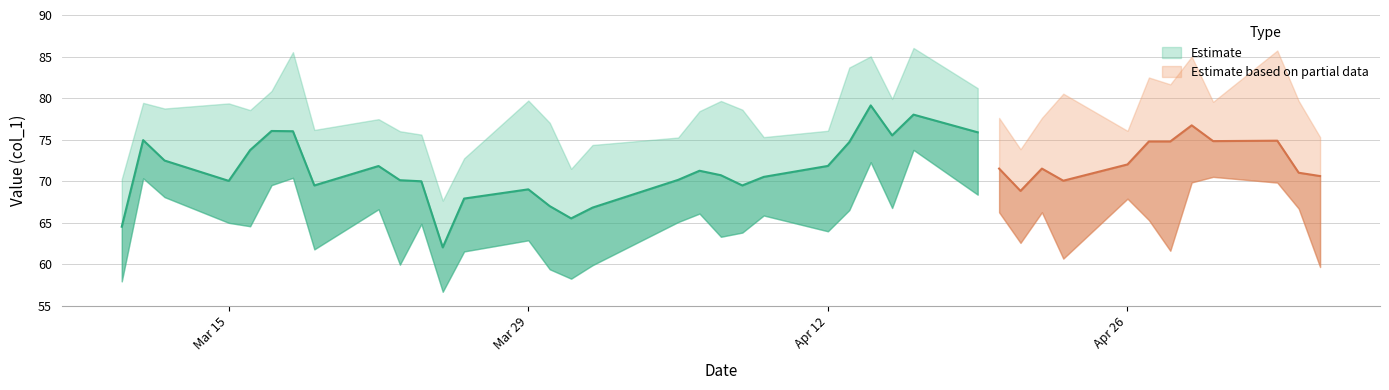

Reading left to right, transcribe all the data shown in this chart.

64.5	74.9	72.5	70.0	73.7	76.0	76.0	69.5	71.8	70.1	70.0	62.0	67.9	69.0	67.0	65.5	66.8	70.1	71.2	70.7	69.5	70.5	71.8	74.7	79.1	75.5	78.0	75.9	71.5	68.8	71.5	70.0	72.0	74.8	74.8	76.7	74.8	74.9	71.0	70.6